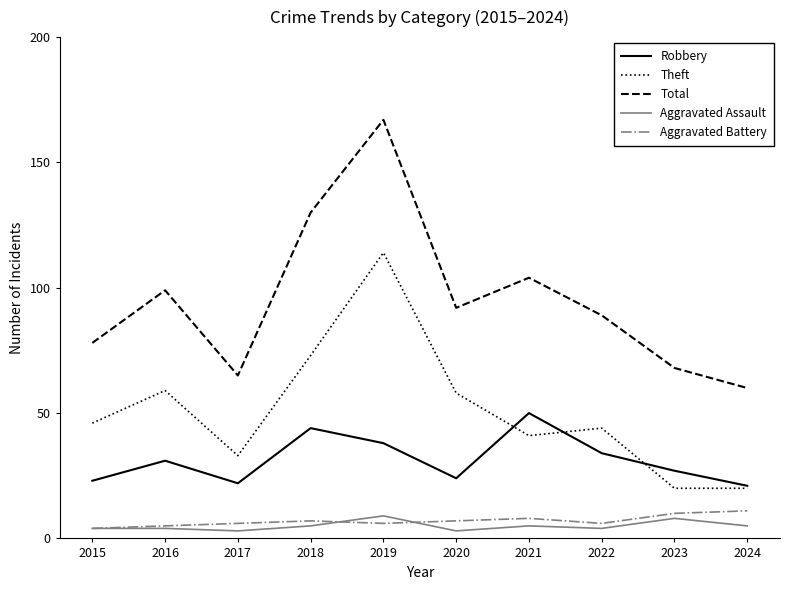

Reading left to right, list all the values displayed in this chart.

Robbery: 23	31	22	44	38	24	50	34	27	21
Theft: 46	59	33	73	114	58	41	44	20	20
Total: 78	99	65	130	167	92	104	89	68	60
Aggravated Assault: 4	4	3	5	9	3	5	4	8	5
Aggravated Battery: 4	5	6	7	6	7	8	6	10	11